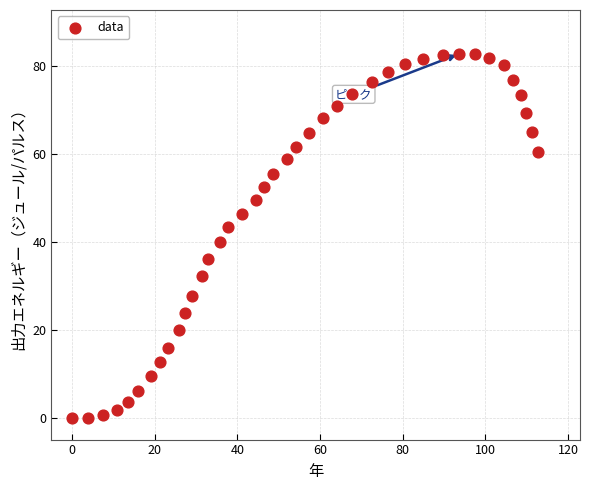

What is the range of X values (max minus min)?

112.8